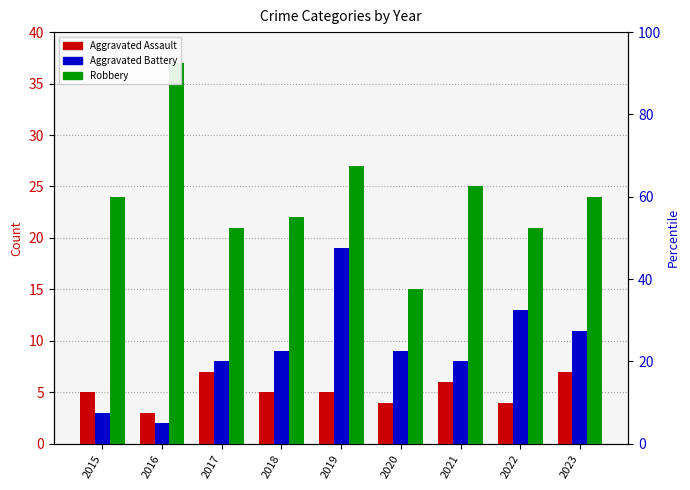

Reading left to right, transcribe all the data shown in this chart.

Aggravated Assault: 2015=5	2016=3	2017=7	2018=5	2019=5	2020=4	2021=6	2022=4	2023=7
Aggravated Battery: 2015=3	2016=2	2017=8	2018=9	2019=19	2020=9	2021=8	2022=13	2023=11
Robbery: 2015=24	2016=37	2017=21	2018=22	2019=27	2020=15	2021=25	2022=21	2023=24